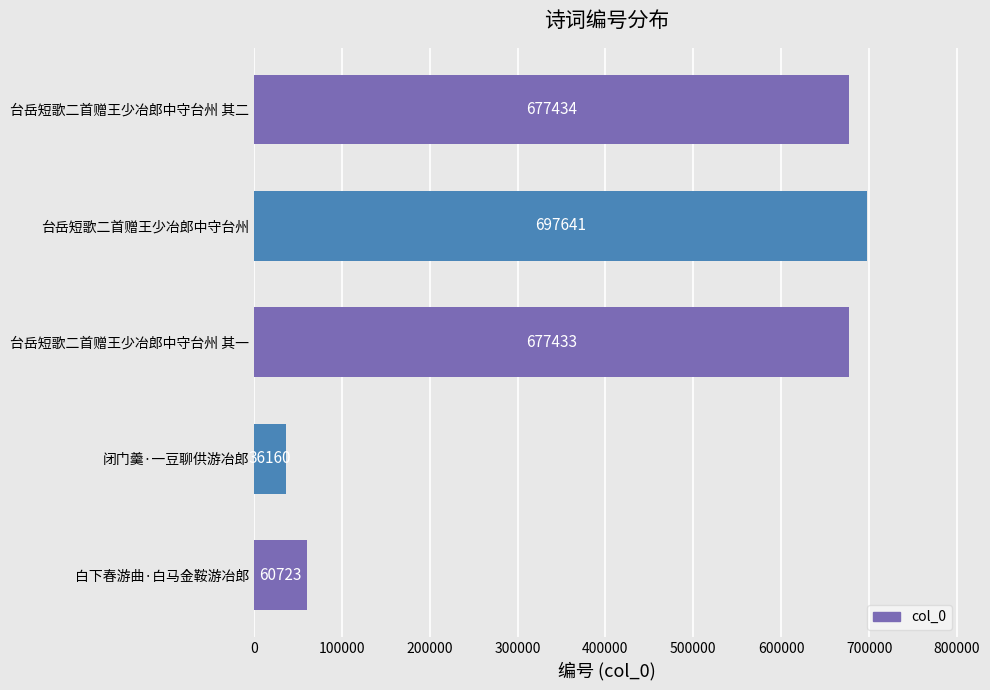

What is the maximum value shown in the chart?

697641